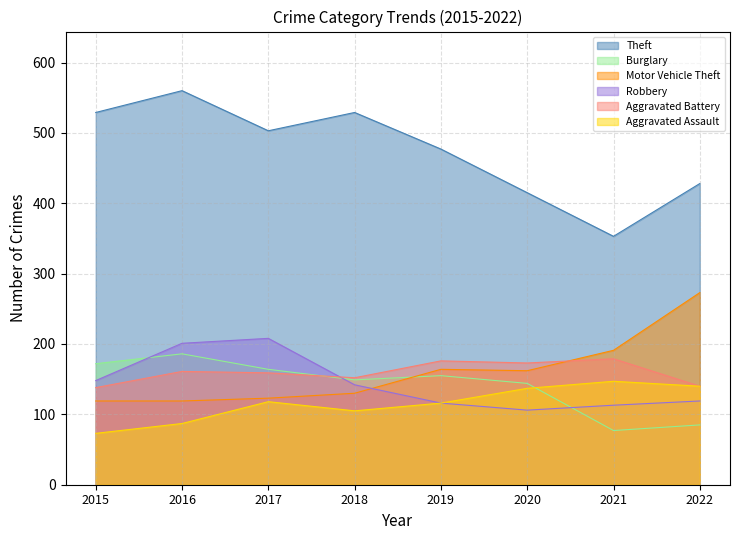

What is the sum of all Aggravated Assault values?

923